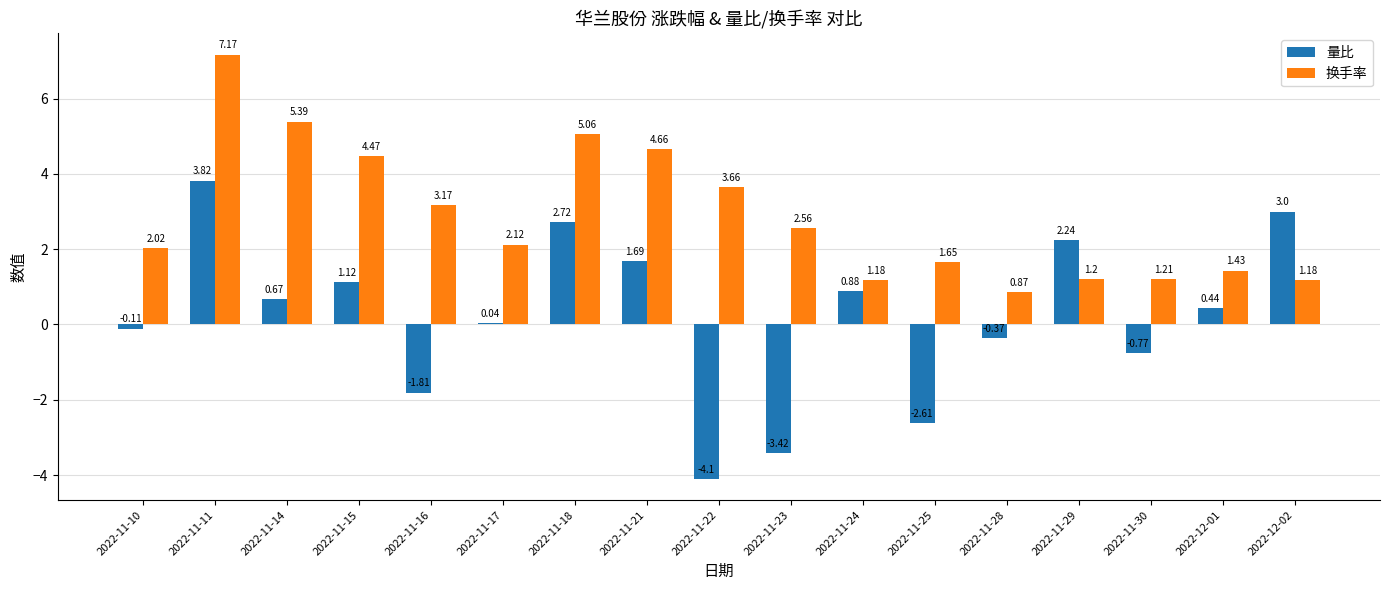

At which category is the sum across all series the highest?

2022-11-11